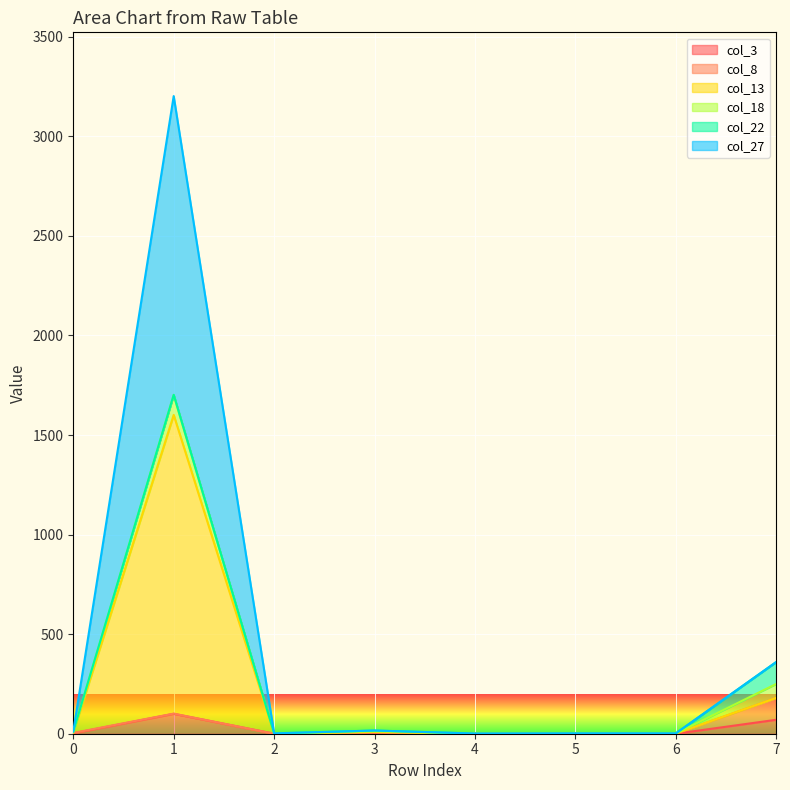

Where does the col_3 series first go above 2?

1